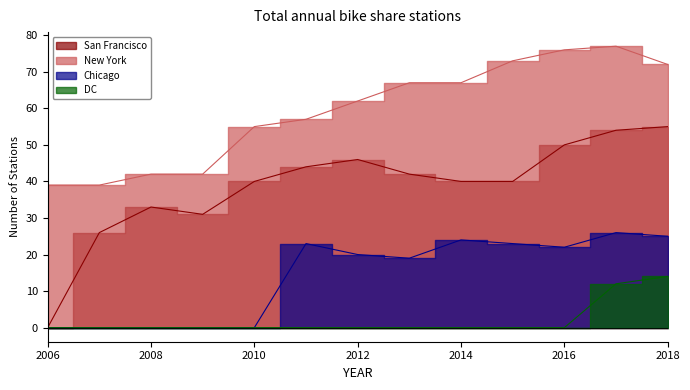

Reading right to left, list all the values displayed in this chart.

San Francisco: 2018=55	2017=54	2016=50	2015=40	2014=40	2013=42	2012=46	2011=44	2010=40	2009=31	2008=33	2007=26	2006=0
New York: 2018=72	2017=77	2016=76	2015=73	2014=67	2013=67	2012=62	2011=57	2010=55	2009=42	2008=42	2007=39	2006=39
Chicago: 2018=25	2017=26	2016=22	2015=23	2014=24	2013=19	2012=20	2011=23	2010=0	2009=0	2008=0	2007=0	2006=0
DC: 2018=14	2017=12	2016=0	2015=0	2014=0	2013=0	2012=0	2011=0	2010=0	2009=0	2008=0	2007=0	2006=0